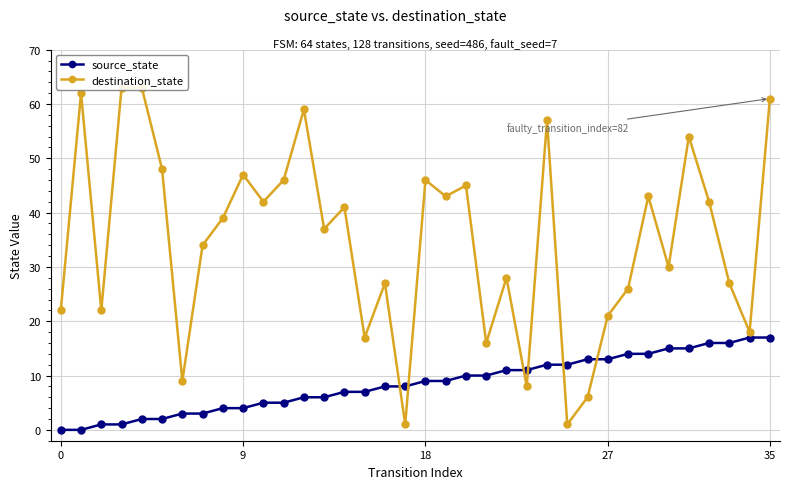

Does the chart have visible grid lines?

Yes